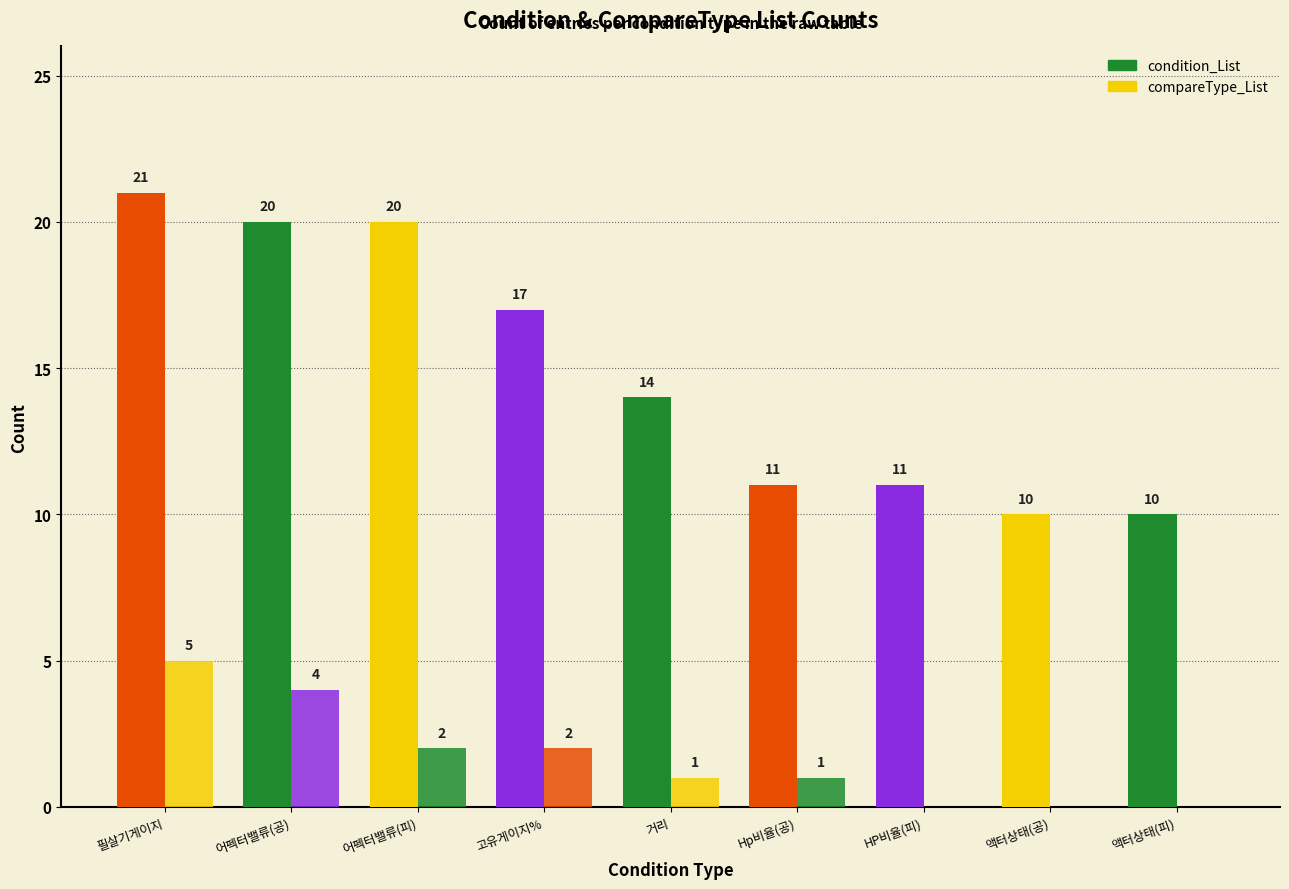

Rank the series by their average value, from highest to lowest.

condition_List, compareType_List